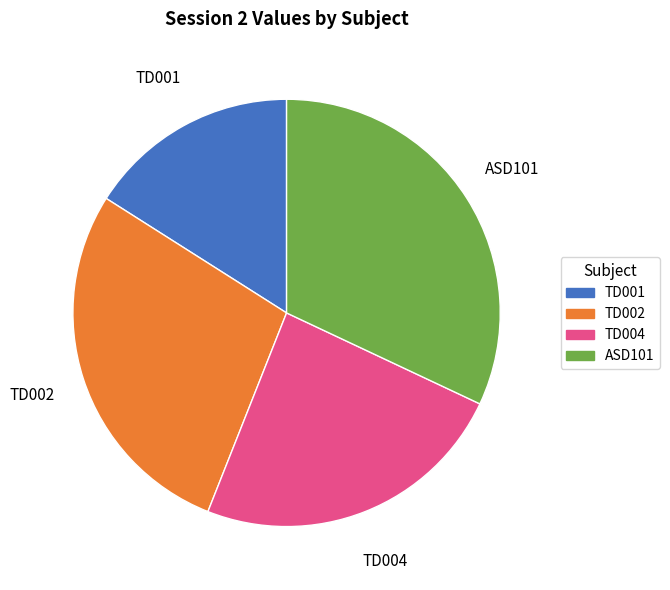

How many slices are in this pie chart?

4